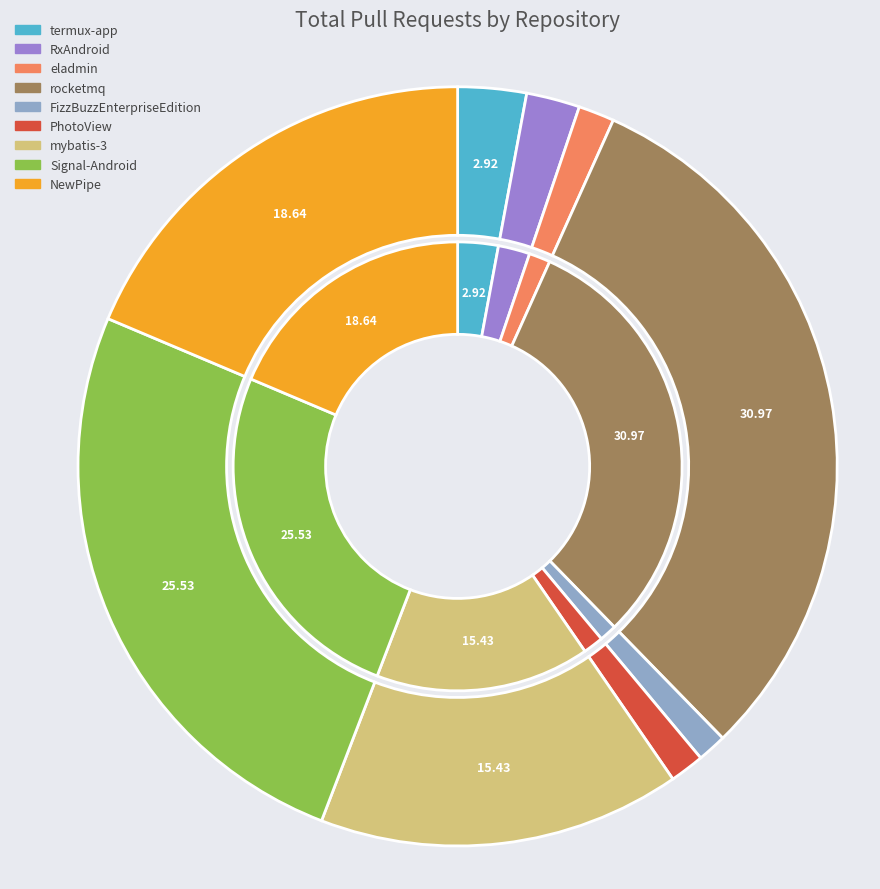

What is the change in value from FizzBuzzEnterpriseEdition to mybatis-3?

+1483